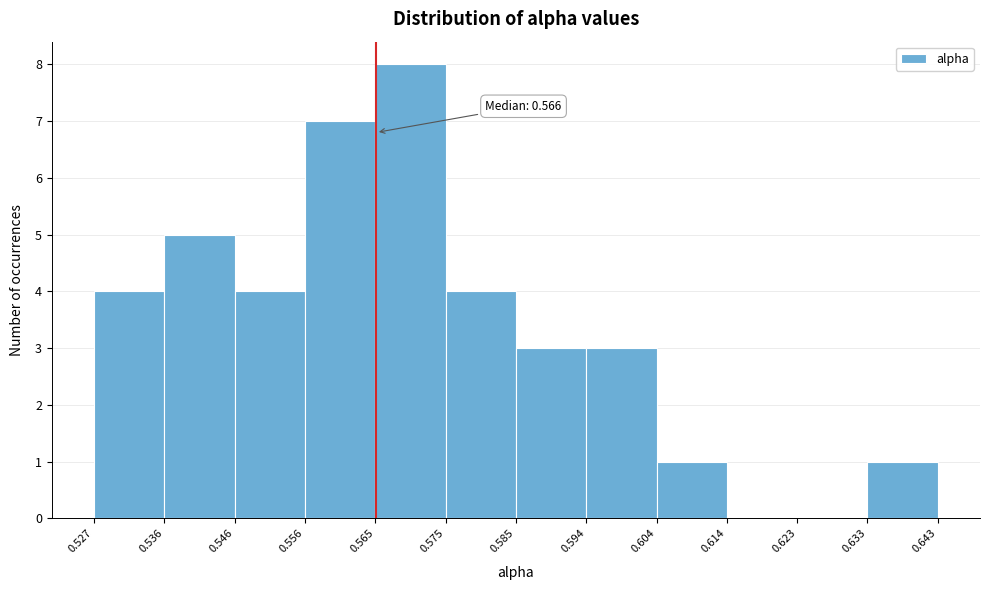

Over which range of the x-axis is the bar tallest?

0.565 to 0.575